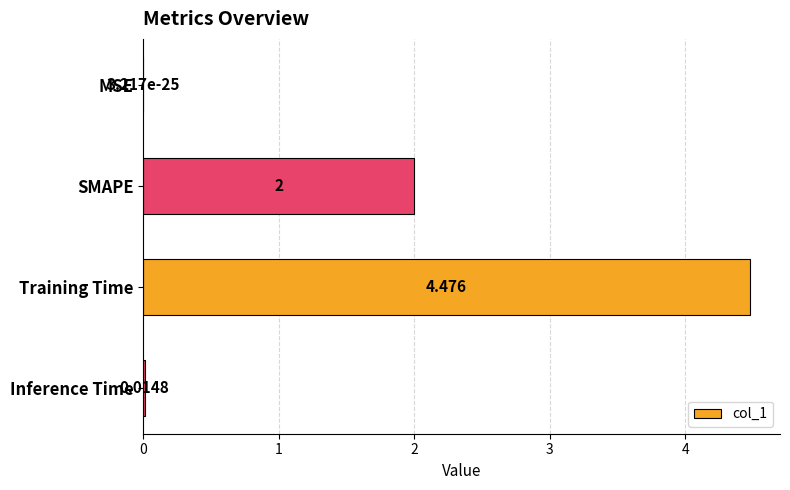

How many categories are shown in the chart?

4